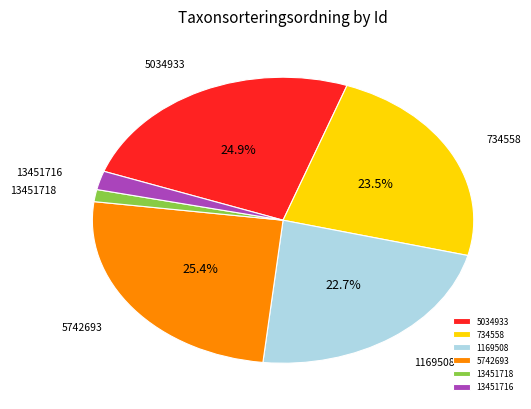

How many segments does this pie chart have?

6